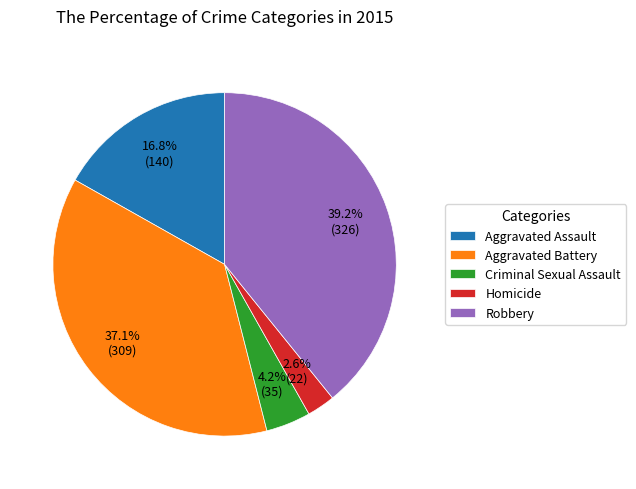

Which slice is the largest?

Robbery